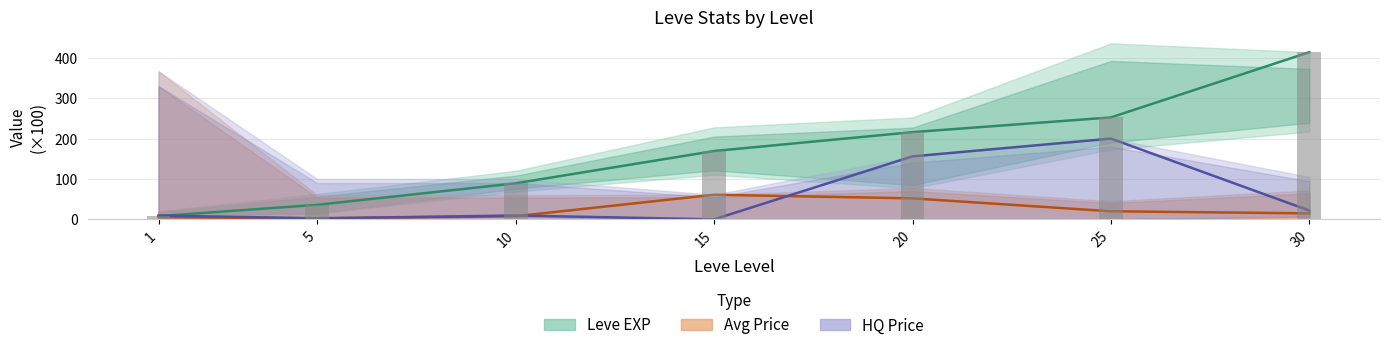

Is the value of Avg Price (mid) at 1 greater than the value of HQ Price (mid) at 20?

No